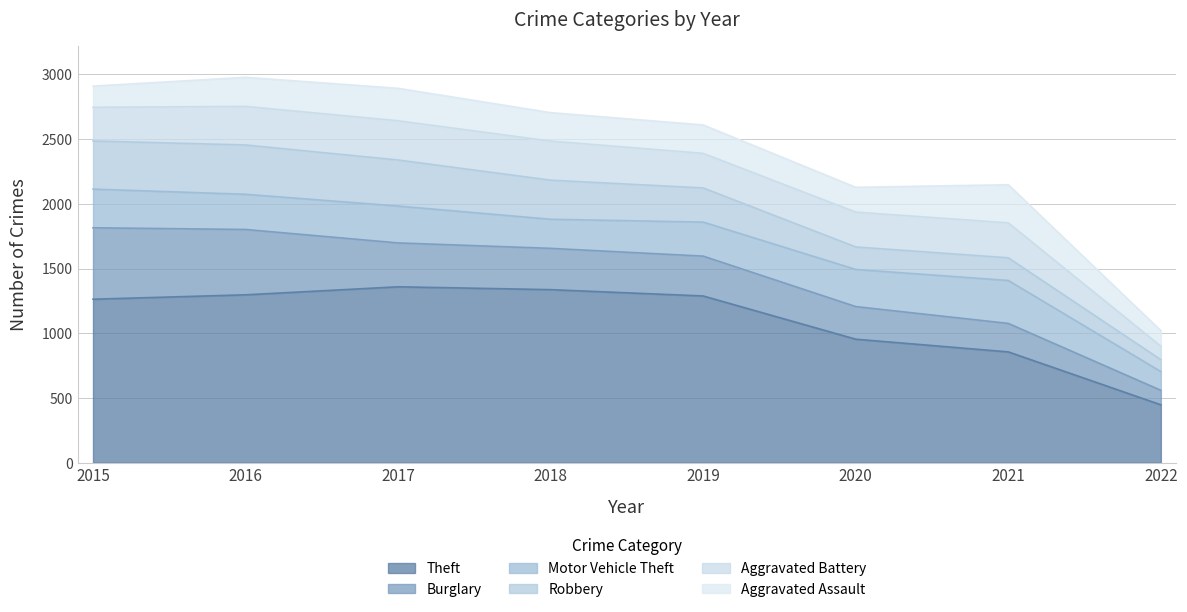

The value of Robbery at 2019 is 428. True or false?

False